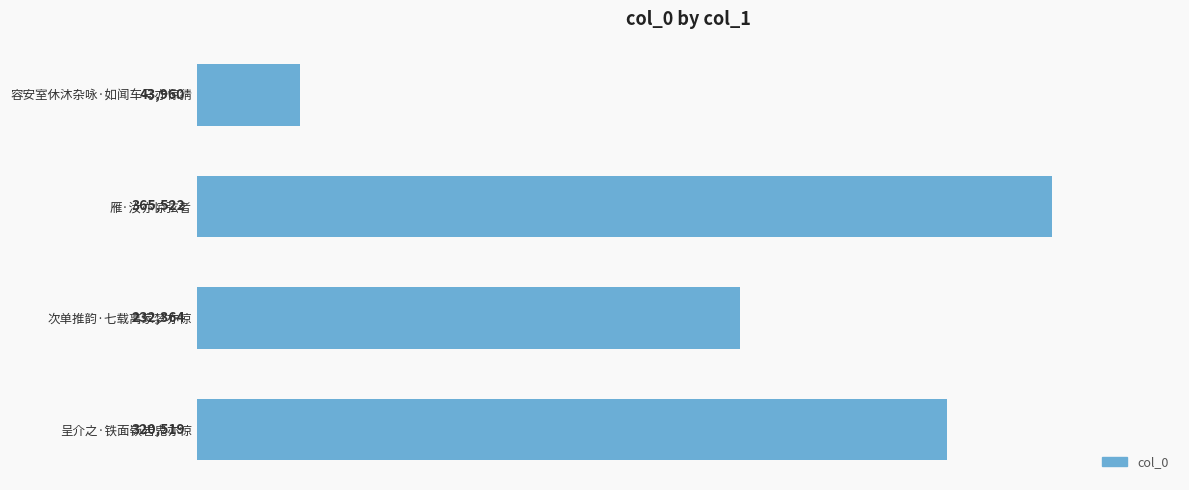

List the labels in order of value, largest first.

雁·汝亦惊弦者, 呈介之·铁面嵚岩鬼亦惊, 次单推韵·七载离家梦亦惊, 容安室休沐杂咏·如闻车马亦惊猜